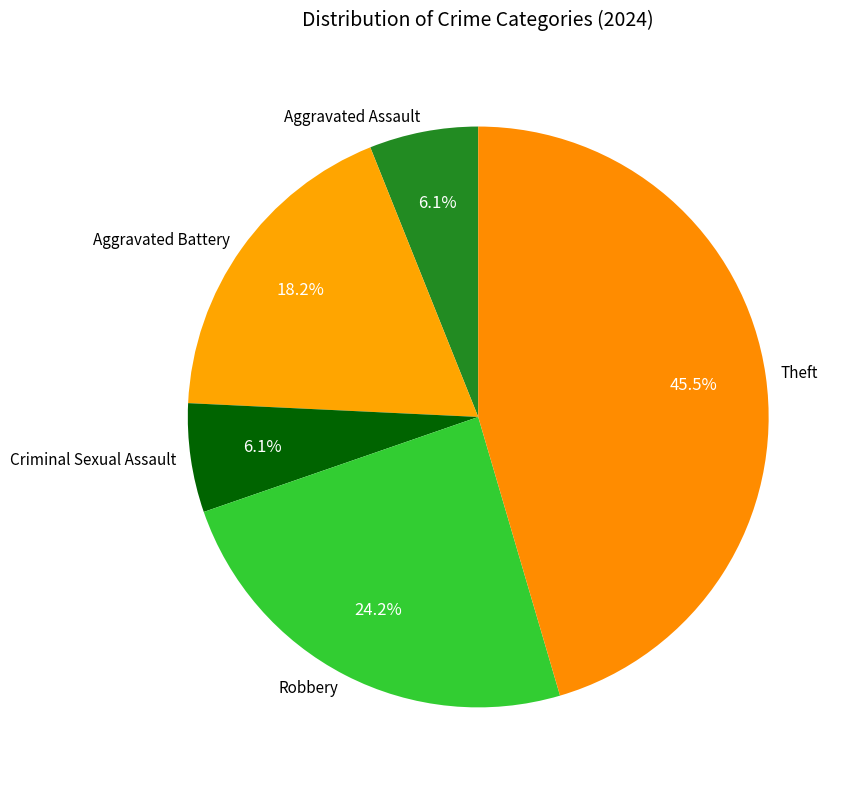

True or false: Robbery accounts for 24% of the total.

True